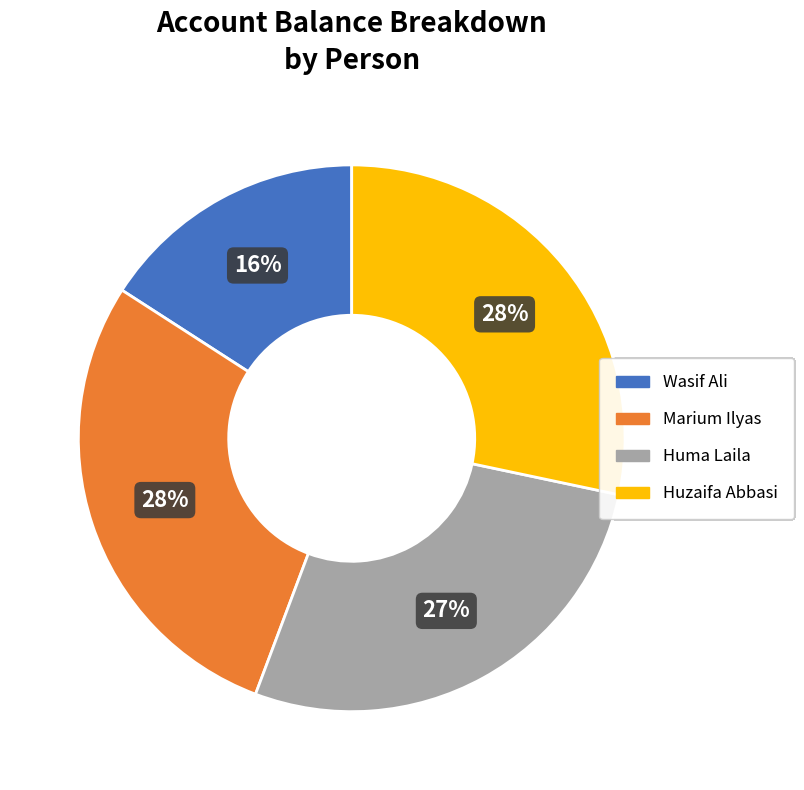

The Marium Ilyas slice represents 19% of the pie. True or false?

False